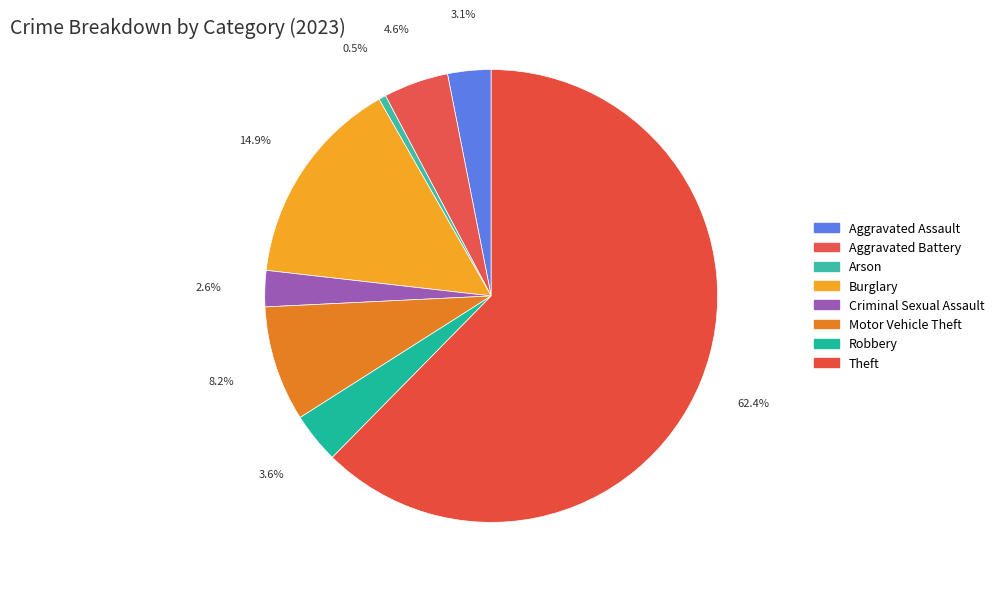

Which category accounts for the majority?

Theft